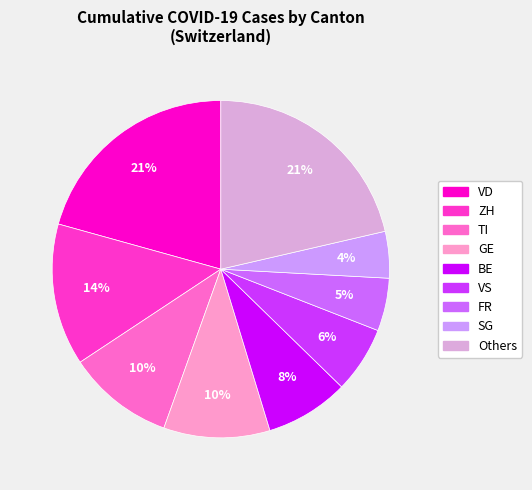

Is there a majority slice in this chart?

No